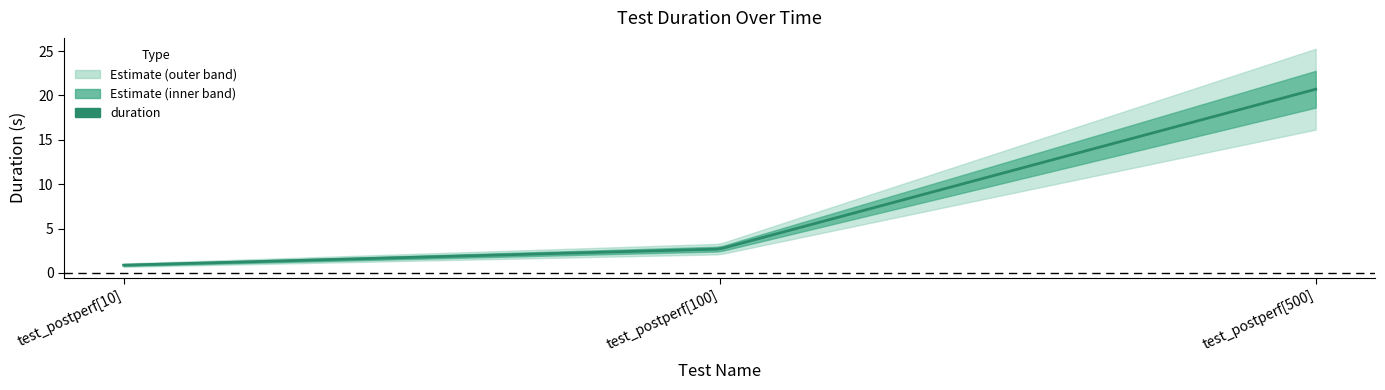

Reading left to right, list all the values displayed in this chart.

test_postperf[10]=0.9	test_postperf[100]=2.7	test_postperf[500]=20.7